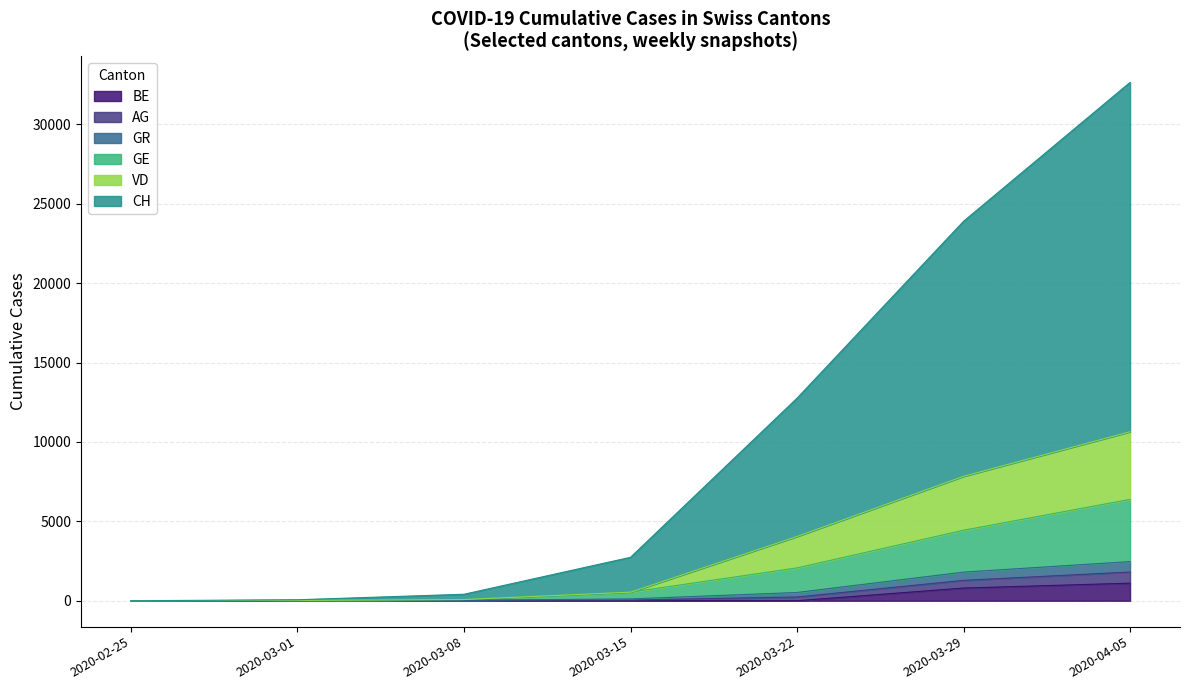

Which series has the widest spread of values?

CH